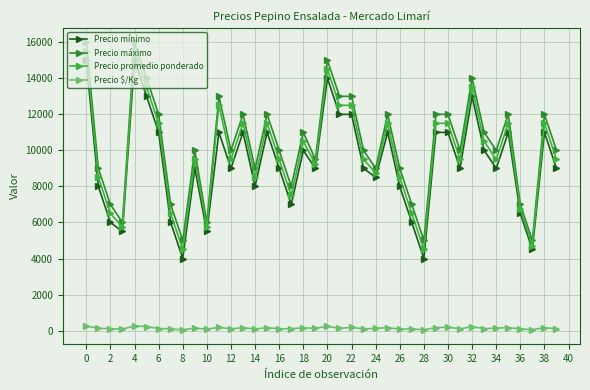

What is the greatest value displayed?

16000